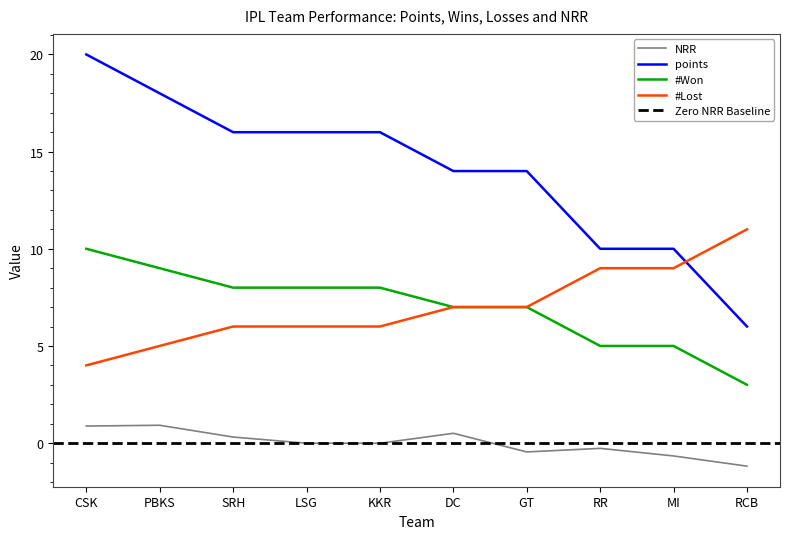

Rank the series at GT from highest to lowest value.

points, #Won, #Lost, NRR